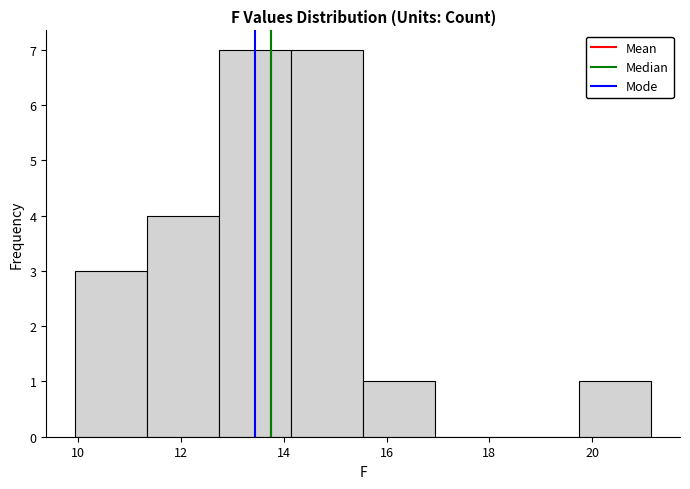

Reading left to right, transcribe this chart: for each bar, give the range it covers on the x-axis and its height. Neither the bar edges nor the heights are printed on the chart, so give them approximately, as read against the axes.

10.0 to 11.4: 3
11.4 to 12.8: 4
12.8 to 14.2: 7
14.2 to 15.6: 7
15.6 to 17.0: 1
17.0 to 18.4: 0
18.4 to 19.8: 0
19.8 to 21.2: 1